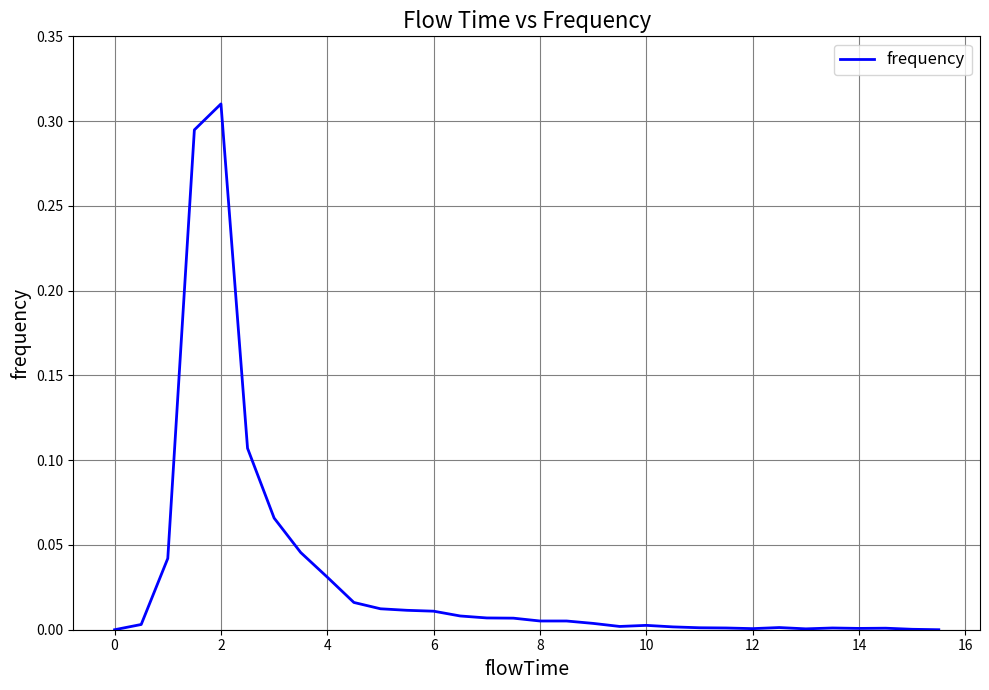

Reading right to left, list all the values displayed in this chart.

0.0	0.0	0.0	0.0	0.0	0.0	0.0	0.0	0.0	0.0	0.0	0.0	0.0	0.0	0.0	0.0	0.0	0.0	0.0	0.0	0.0	0.0	0.0	0.0	0.0	0.1	0.1	0.3	0.3	0.0	0.0	0.0